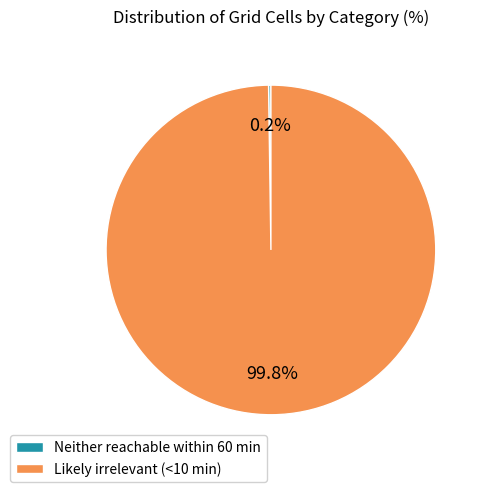

Which category has the biggest portion of the pie?

Likely irrelevant (<10 min)